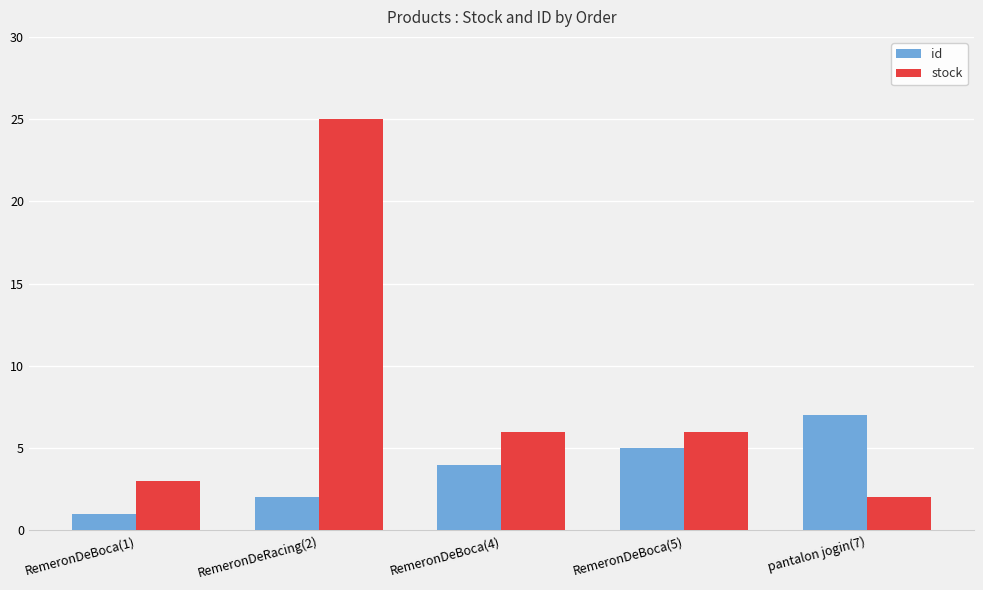

Rank the series by their average value, from lowest to highest.

id, stock